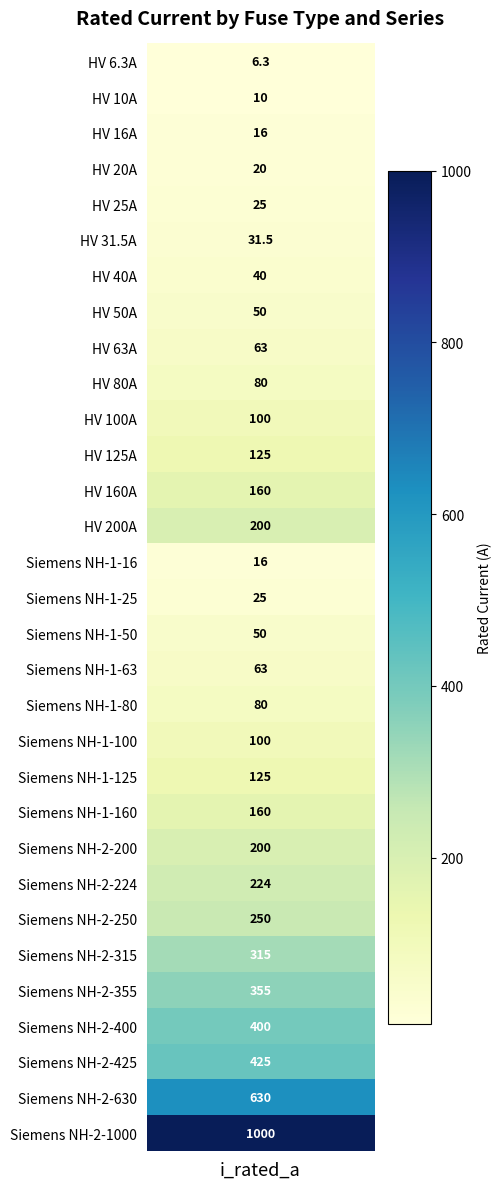

Between HV 125A and HV 63A, which is larger?

HV 125A